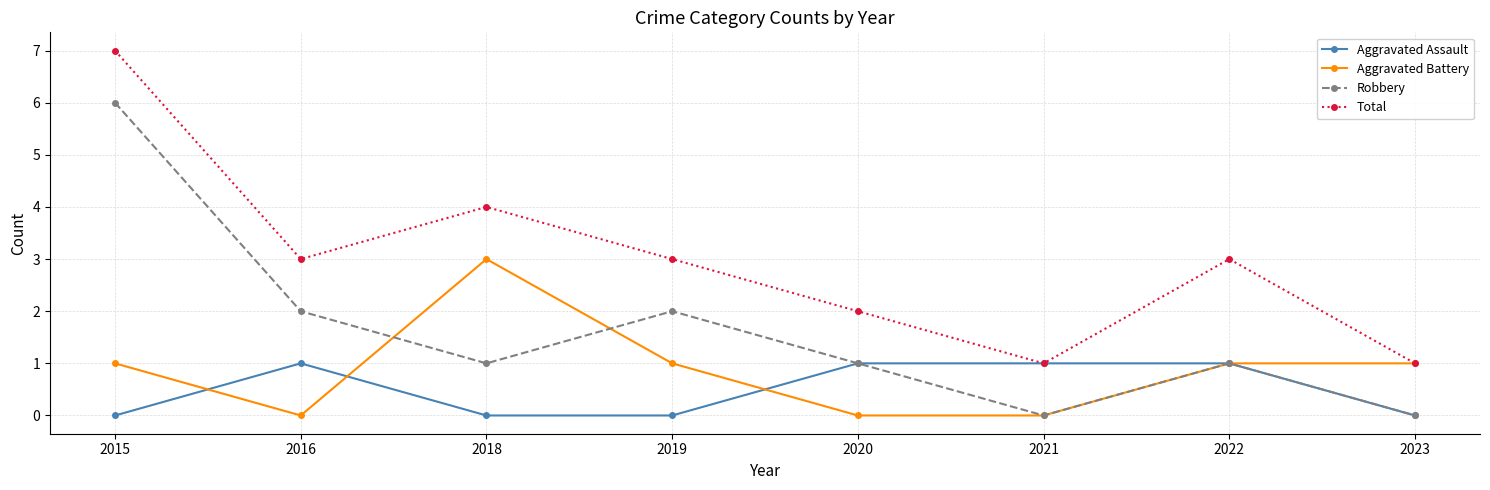

What are all the series names shown in the legend?

Aggravated Assault, Aggravated Battery, Robbery, Total